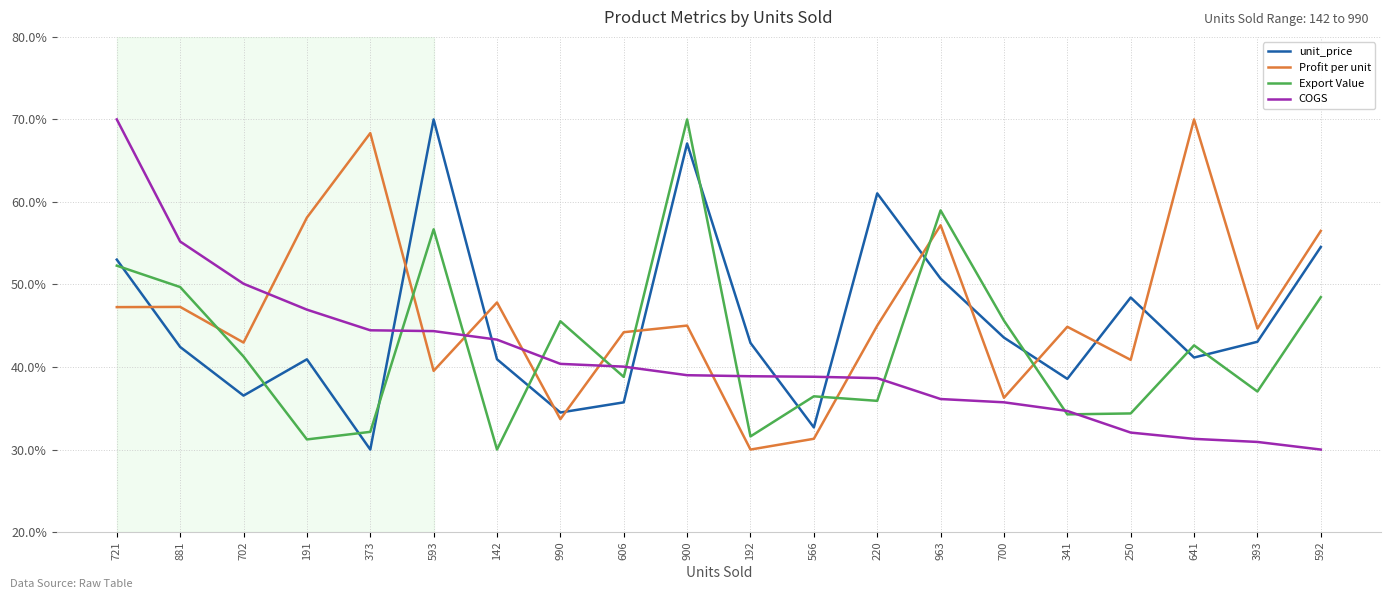

Which series changed the most between 721 and 192?

COGS